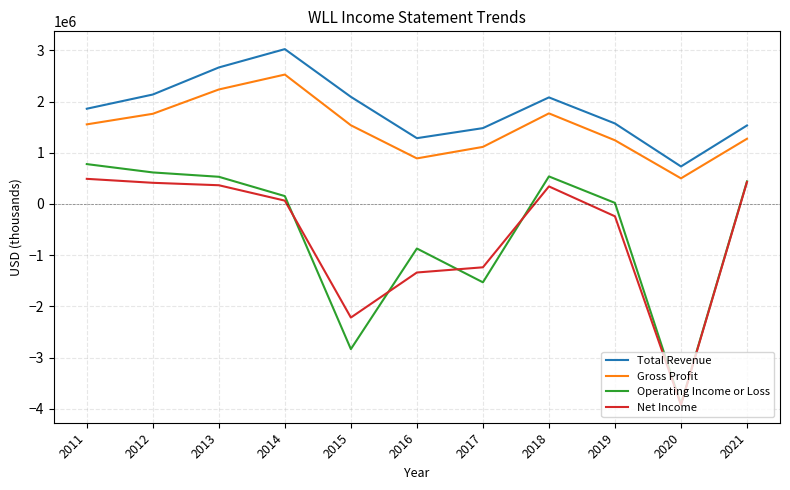

What are all the series names shown in the legend?

Total Revenue, Gross Profit, Operating Income or Loss, Net Income